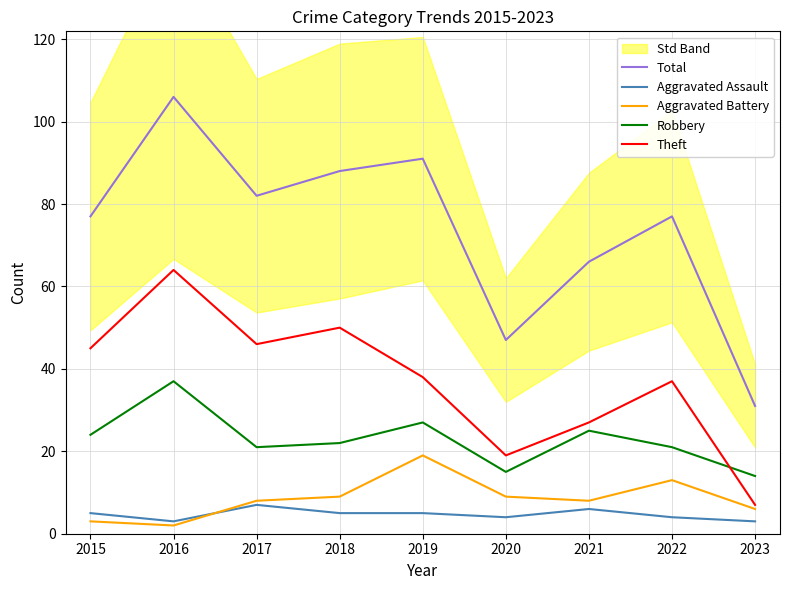

Reading left to right, list all the values displayed in this chart.

Total: 2015=77	2016=106	2017=82	2018=88	2019=91	2020=47	2021=66	2022=77	2023=31
Aggravated Assault: 2015=5	2016=3	2017=7	2018=5	2019=5	2020=4	2021=6	2022=4	2023=3
Aggravated Battery: 2015=3	2016=2	2017=8	2018=9	2019=19	2020=9	2021=8	2022=13	2023=6
Robbery: 2015=24	2016=37	2017=21	2018=22	2019=27	2020=15	2021=25	2022=21	2023=14
Theft: 2015=45	2016=64	2017=46	2018=50	2019=38	2020=19	2021=27	2022=37	2023=7